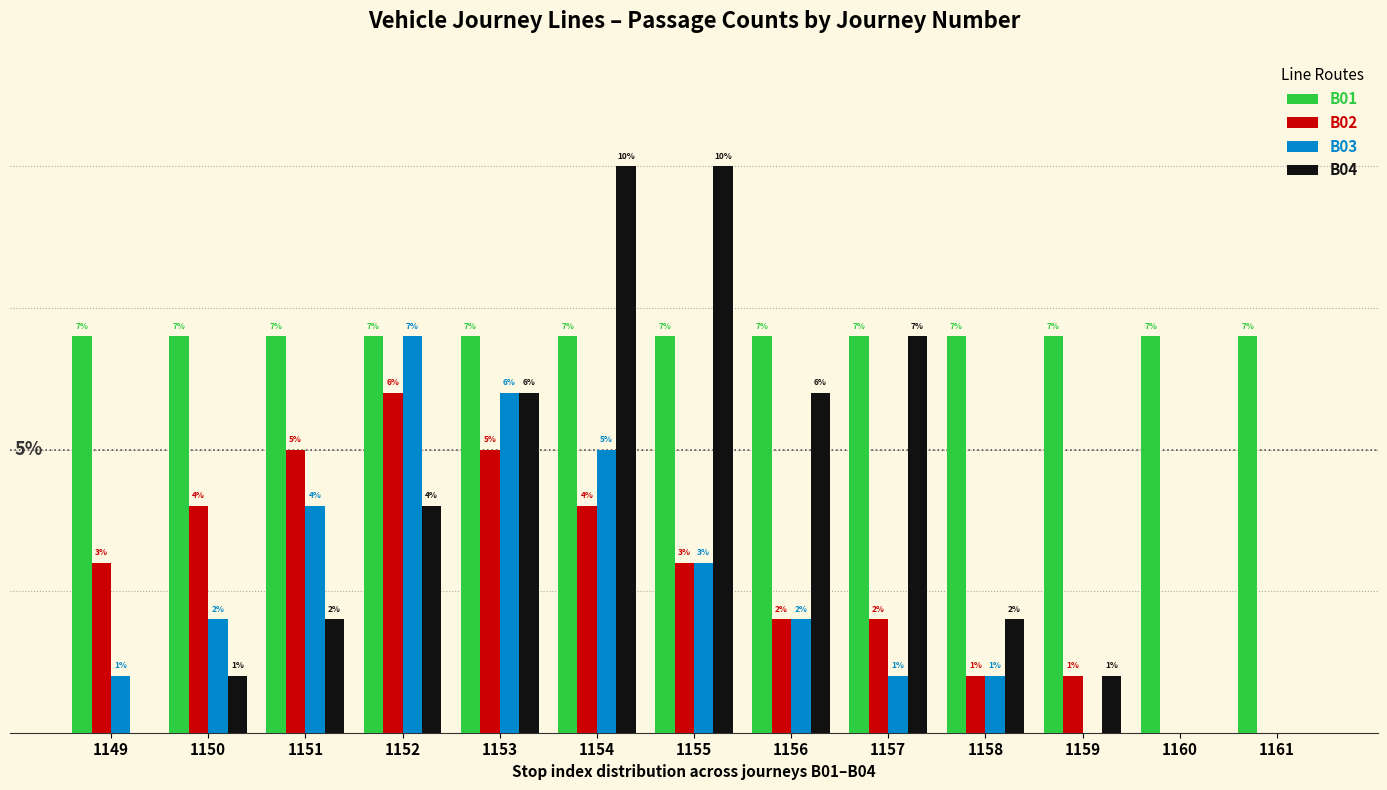

Between 1155 and 1159, which series saw the biggest shift?

B04